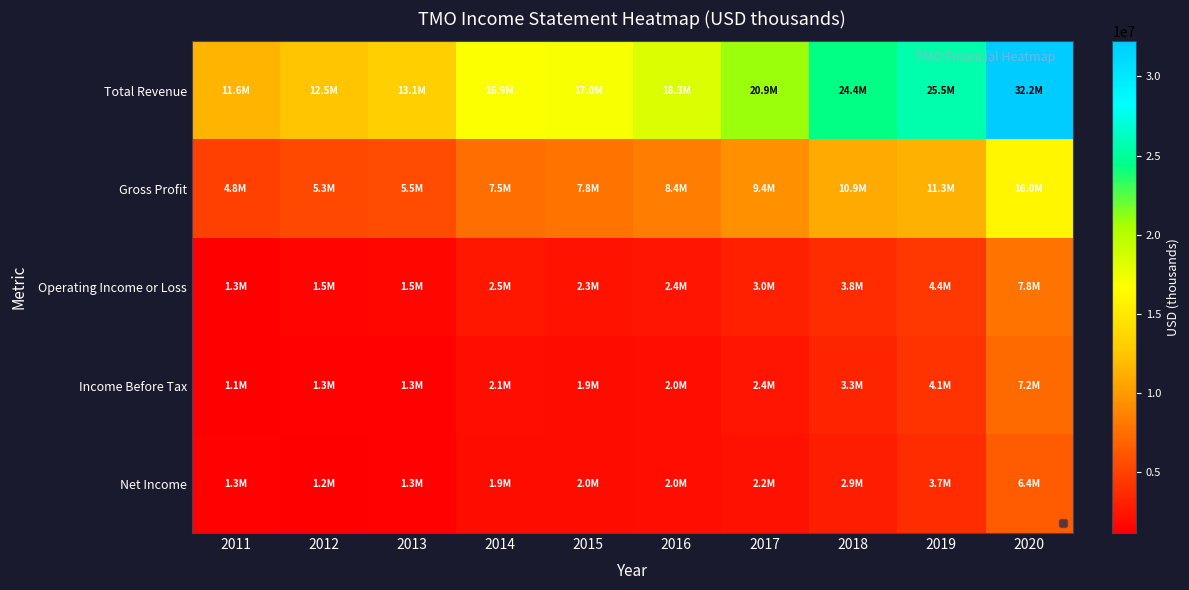

What value does the Net Income series have at 2018, to the nearest 100?

2938000